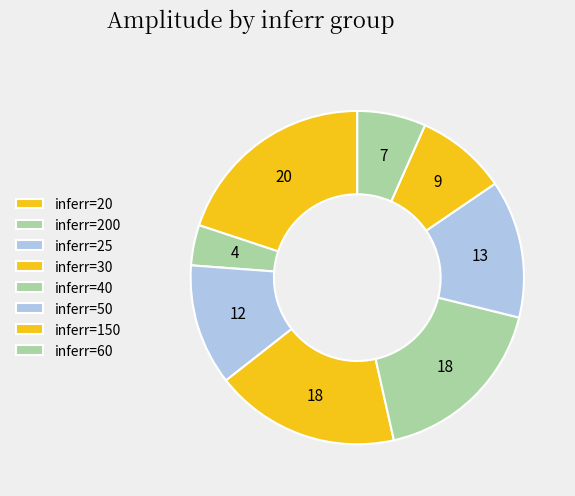

Count the number of slices in the pie.

8